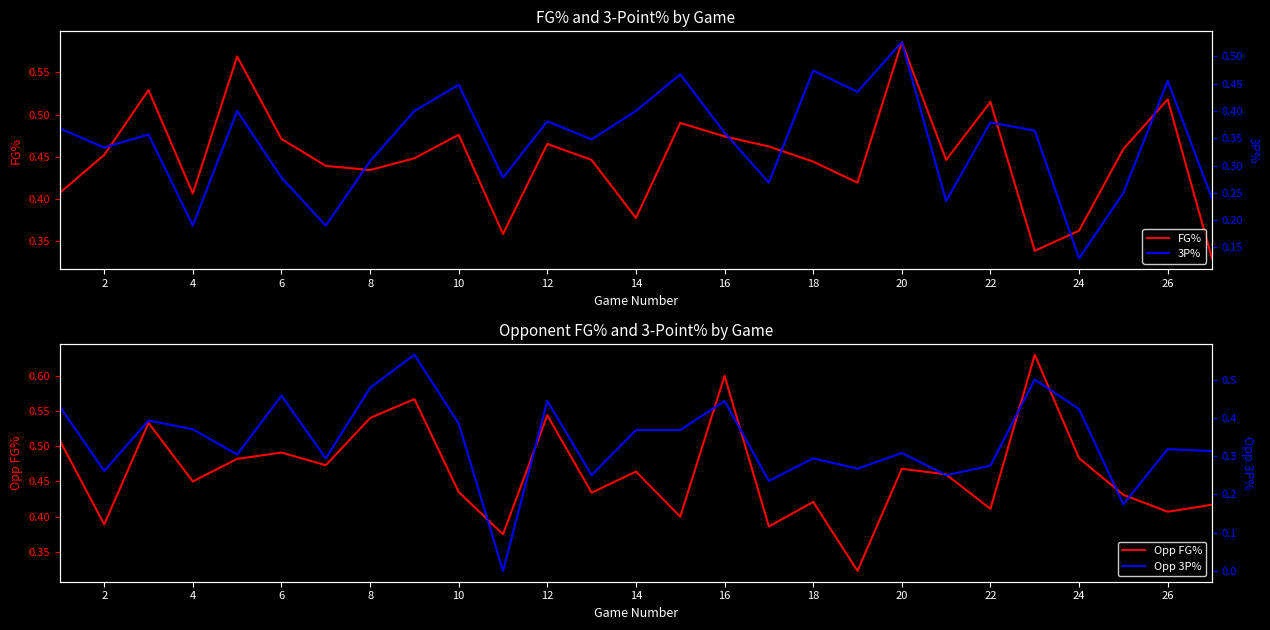

Is it true that FG% equals 0.7 at 16?

False